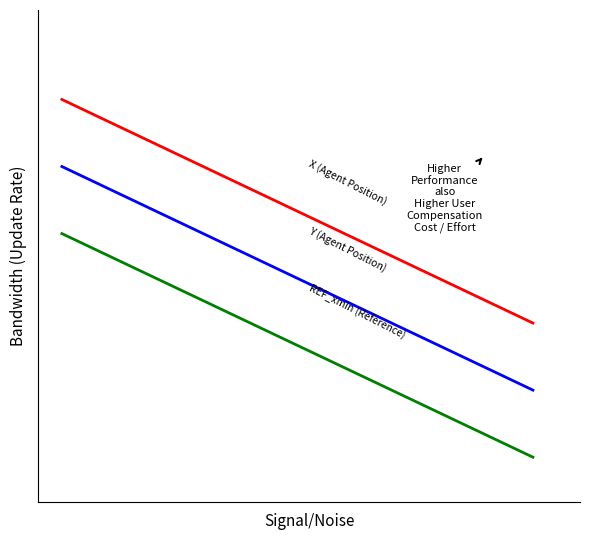

What is the greatest value displayed?

0.8